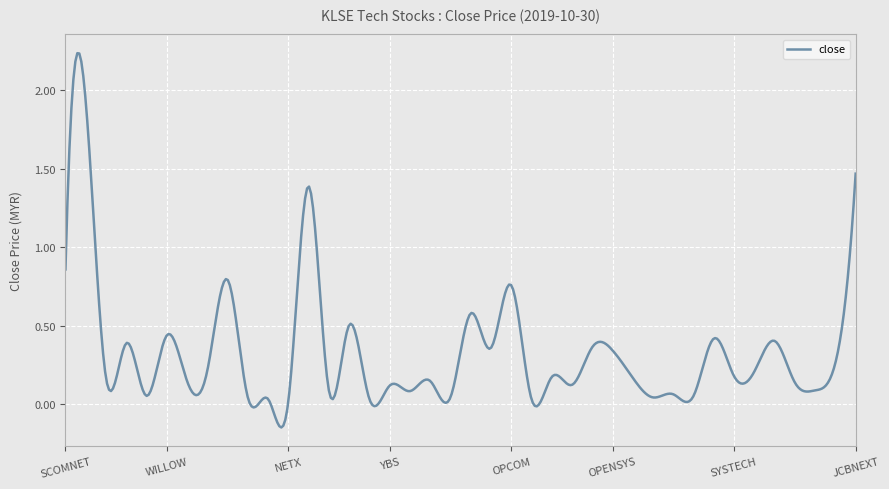

What is the difference between the maximum and minimum values?

2.4